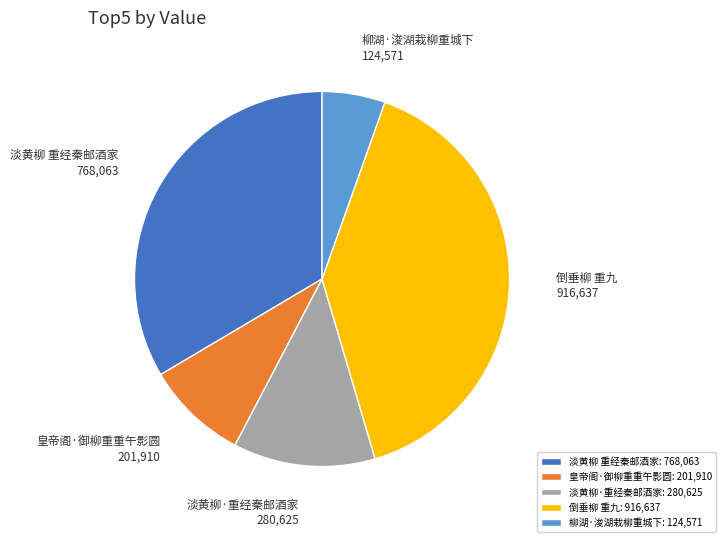

Count the number of slices in the pie.

5